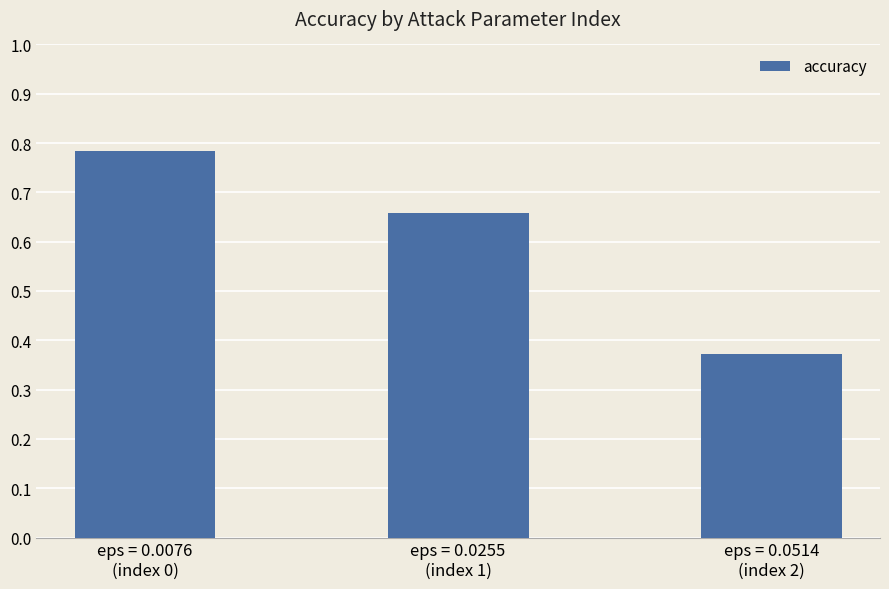

How many values are between 0 and 1?

3